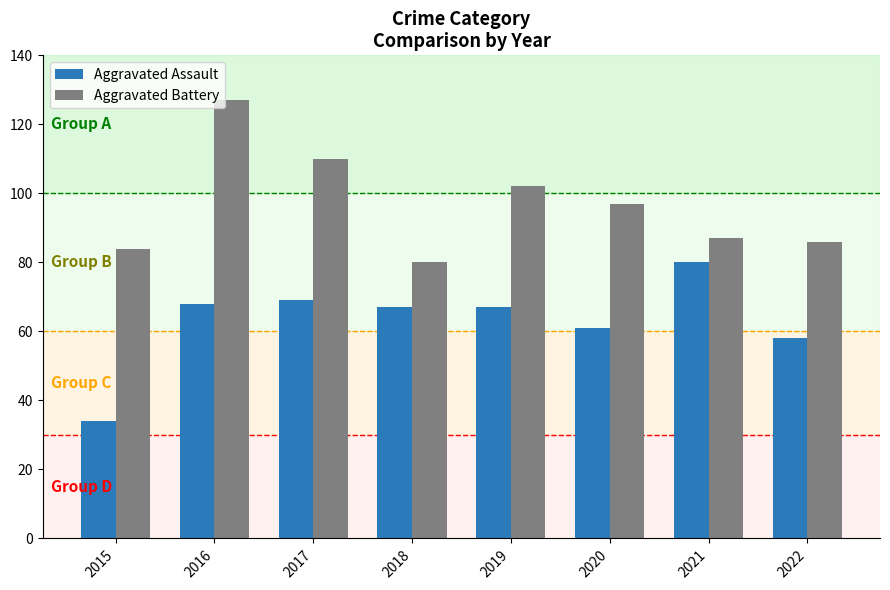

Which series has the largest total across all categories?

Aggravated Battery